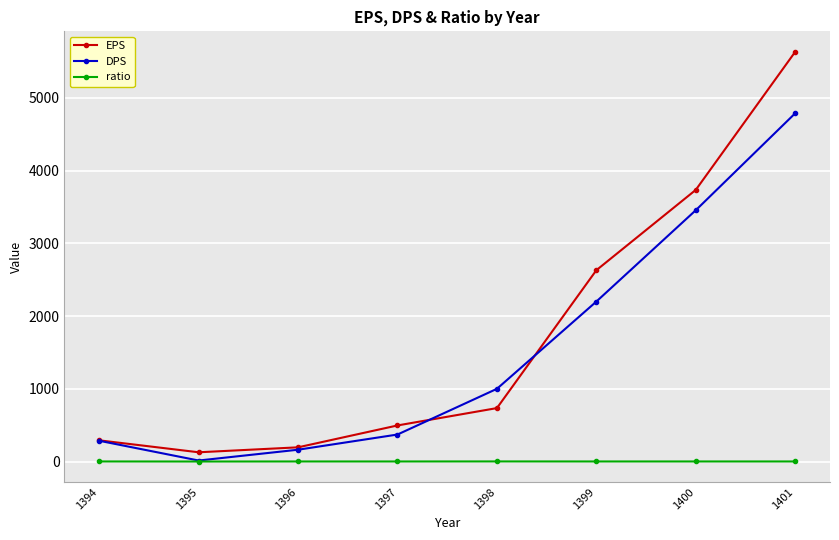

Between 1397 and 1398, which series saw the biggest shift?

DPS